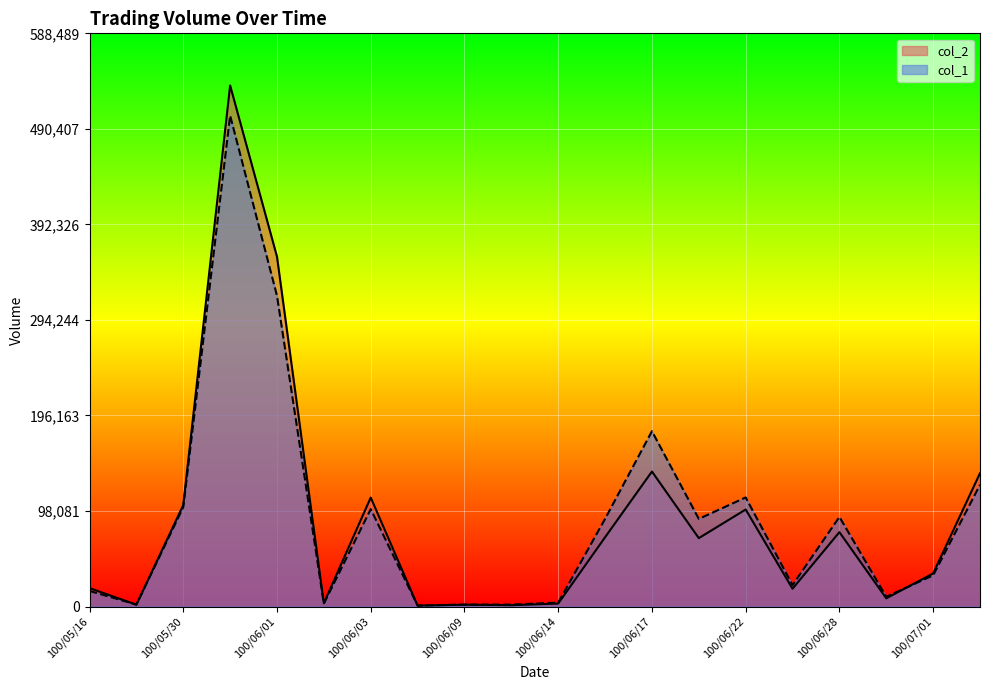

What is the value of the col_1 point at the 1st from the left?

16000